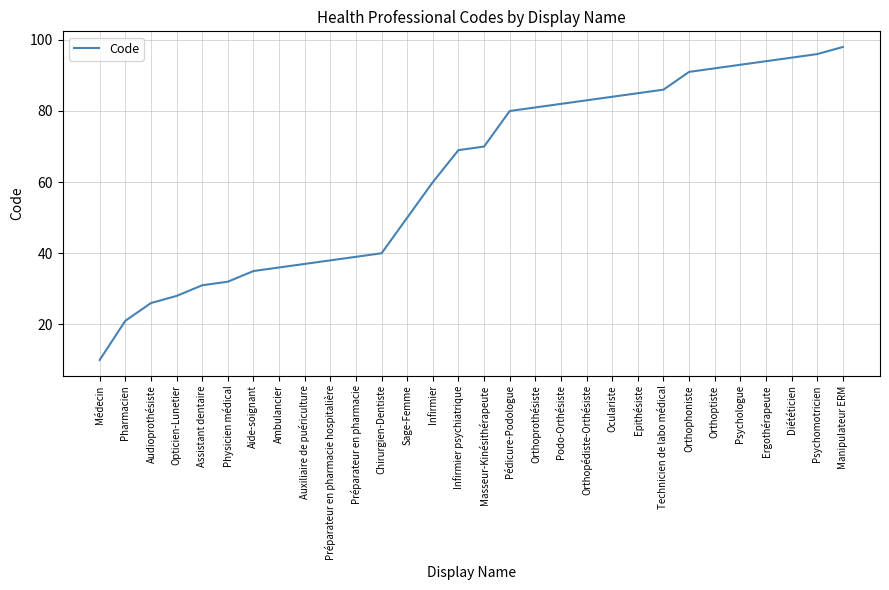

Which category has the lowest value across all series?

Médecin